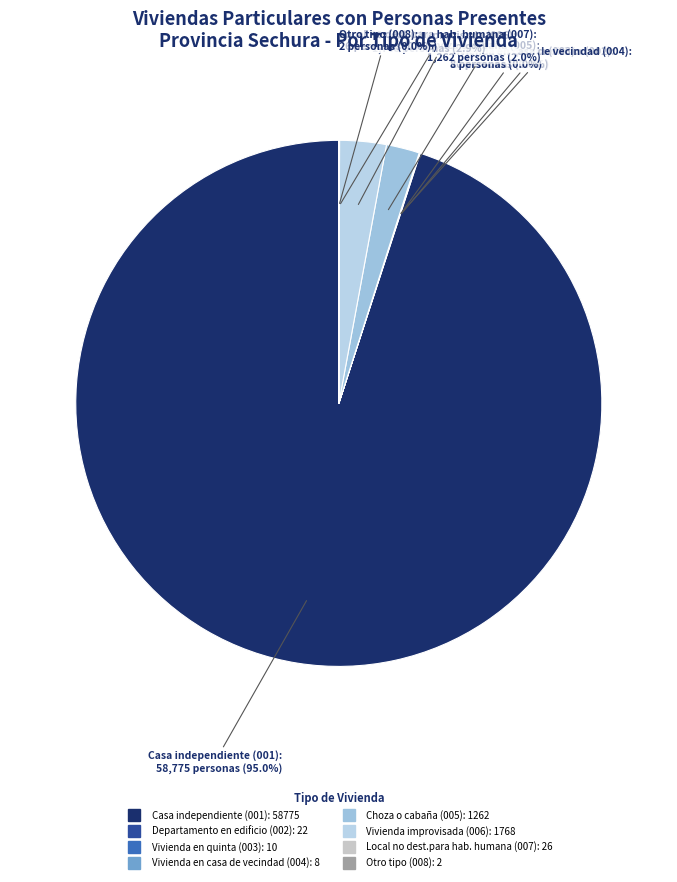

Is there any slice that represents more than half of the pie?

Yes